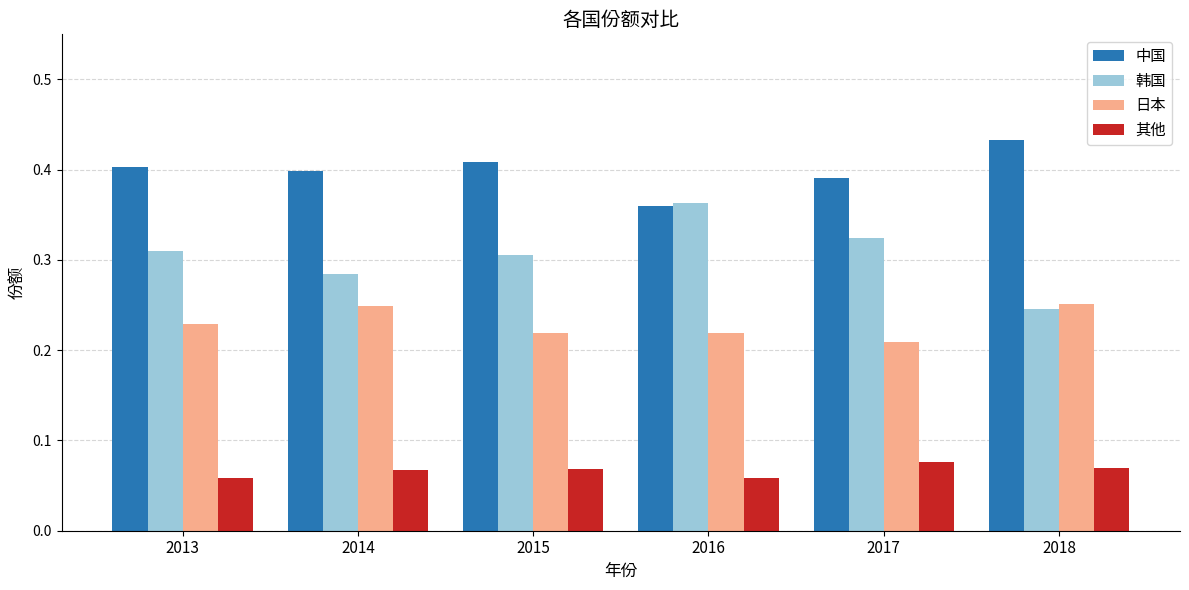

The 中国 series shows 0.4 at 2016. True or false?

True